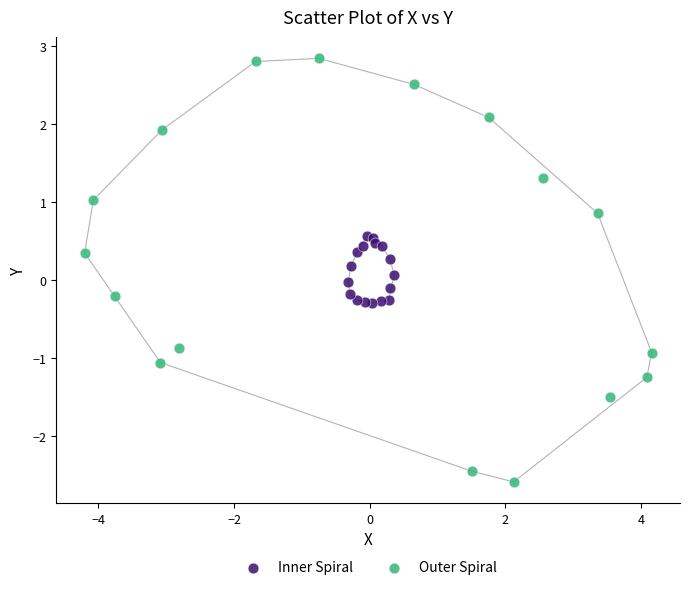

Which series contains the highest Y value?

Outer Spiral